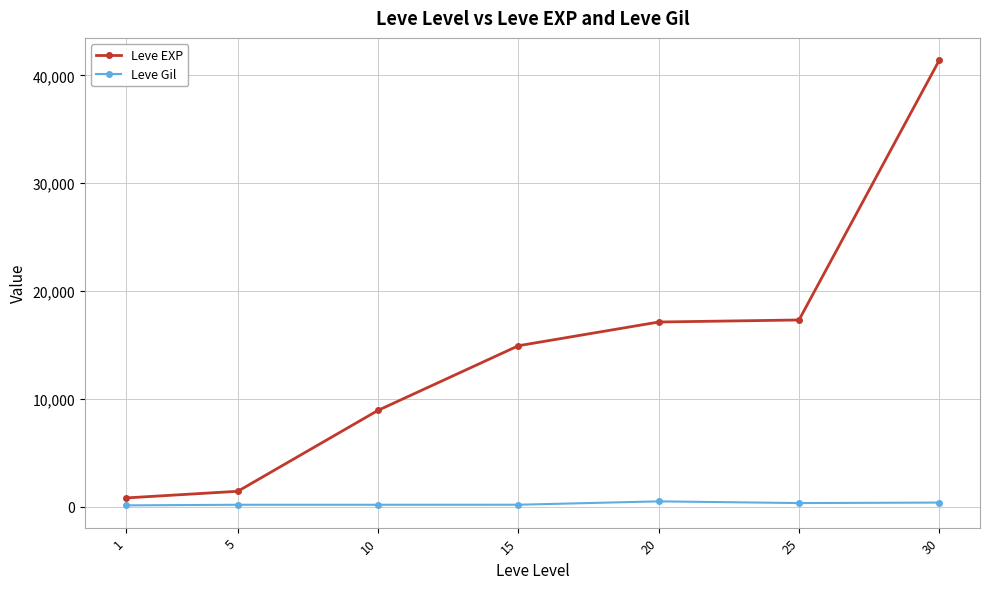

At which category is the sum across all series the highest?

30